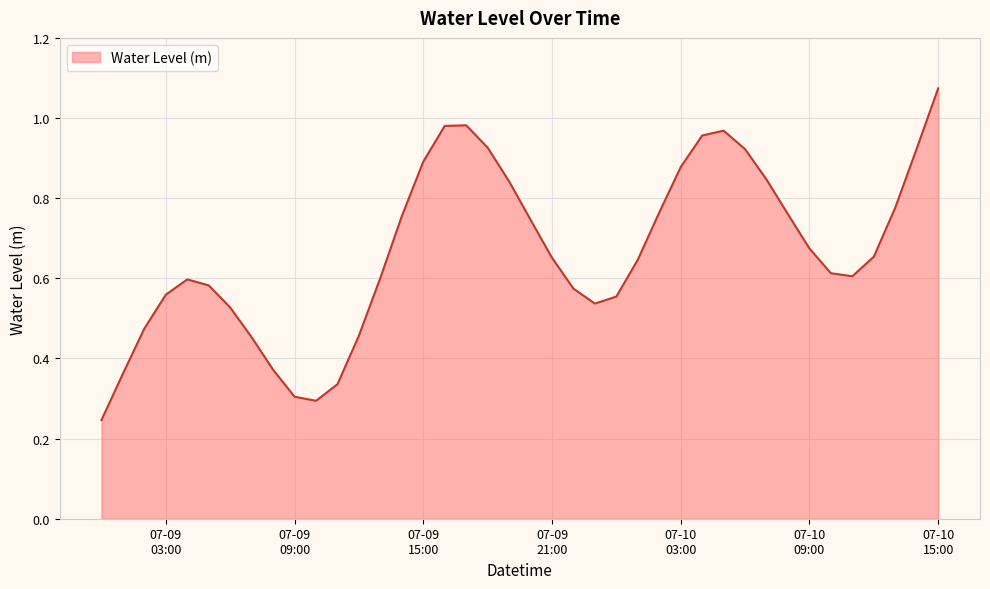

What is the average value?

0.7